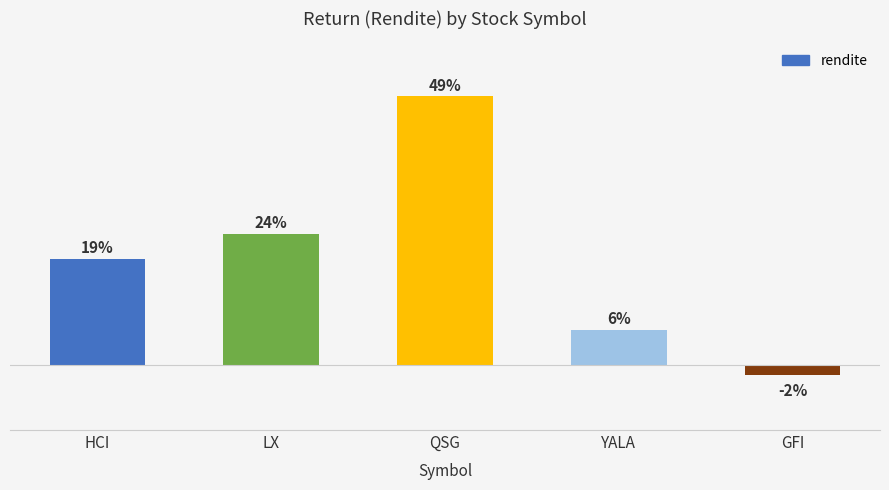

Reading left to right, transcribe all the data shown in this chart.

19.3	23.8	48.8	6.4	-1.8